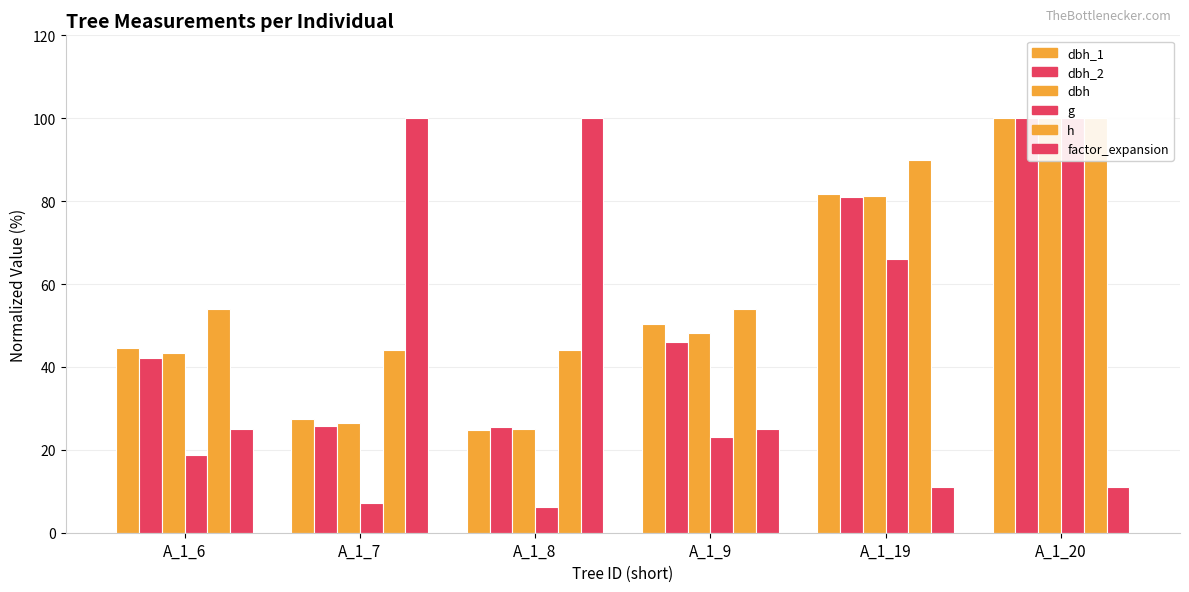

Which series has the largest total across all categories?

h